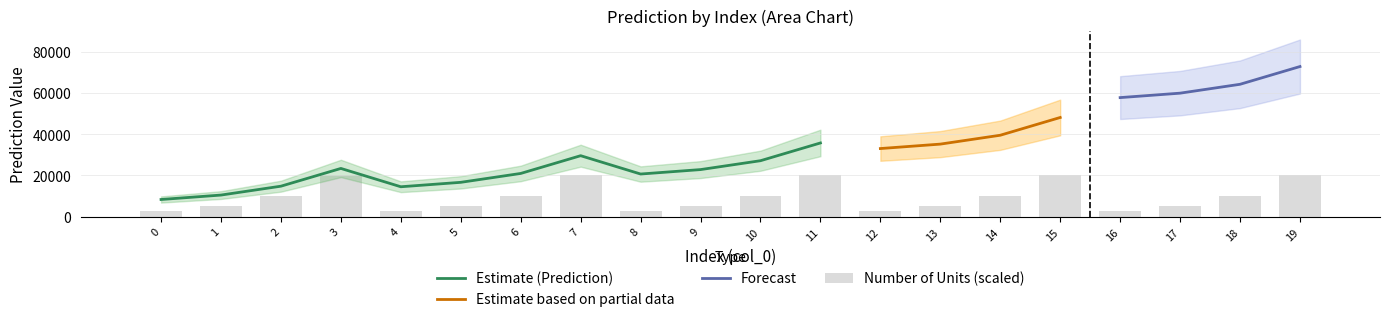

Reading left to right, extract all data points from this chart.

Income: 0=10000.0	1=10000.0	2=10000.0	3=10000.0	4=15000.0	5=15000.0	6=15000.0	7=15000.0	8=20000.0	9=20000.0	10=20000.0	11=20000.0	12=30000.0	13=30000.0	14=30000.0	15=30000.0	16=50000.0	17=50000.0	18=50000.0	19=50000.0
Prediction: 0=8322.2	1=10476.3	2=14784.6	3=23401.0	4=14504.1	5=16658.2	6=20966.5	7=29582.9	8=20686.0	9=22840.1	10=27148.4	11=35764.8	12=33049.8	13=35203.9	14=39512.1	15=48128.6	16=57777.4	17=59931.5	18=64239.7	19=72856.1
Number of Units: 0=50.0	1=100.0	2=200.0	3=400.0	4=50.0	5=100.0	6=200.0	7=400.0	8=50.0	9=100.0	10=200.0	11=400.0	12=50.0	13=100.0	14=200.0	15=400.0	16=50.0	17=100.0	18=200.0	19=400.0